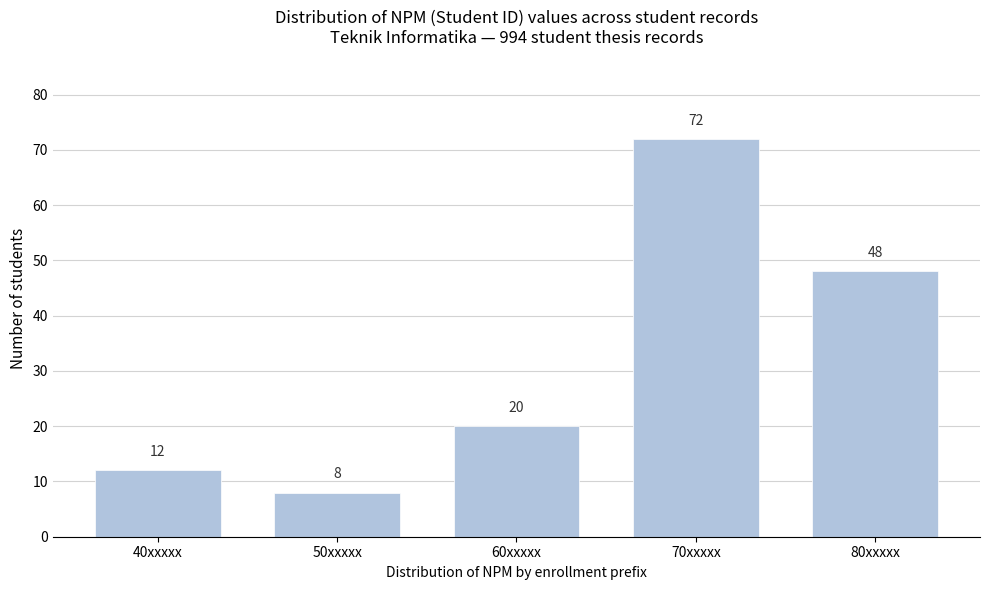

Reading left to right, list all the values displayed in this chart.

12	8	20	72	48